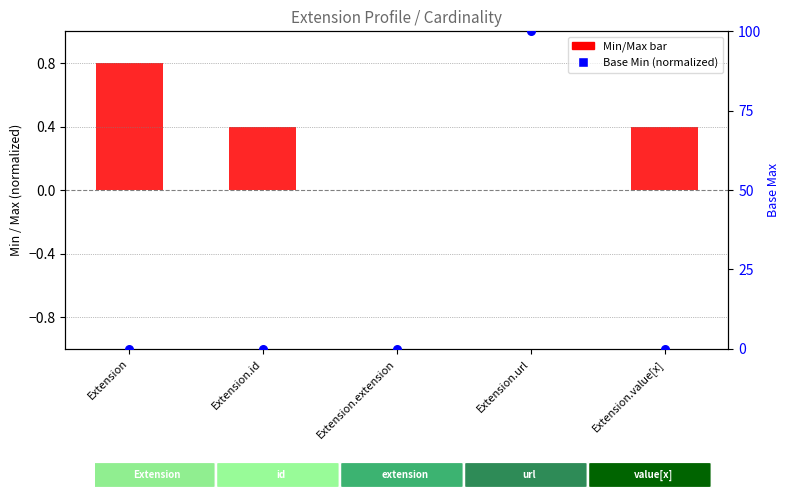

Which series contains the highest Y value?

Base Min (normalized)